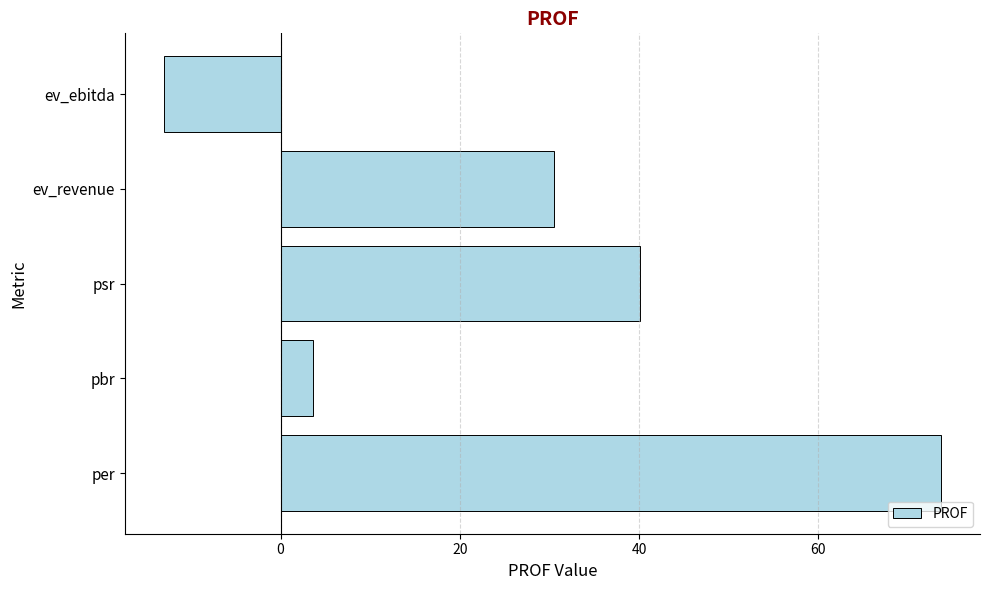

What is the change in value from pbr to ev_ebitda?

-16.7